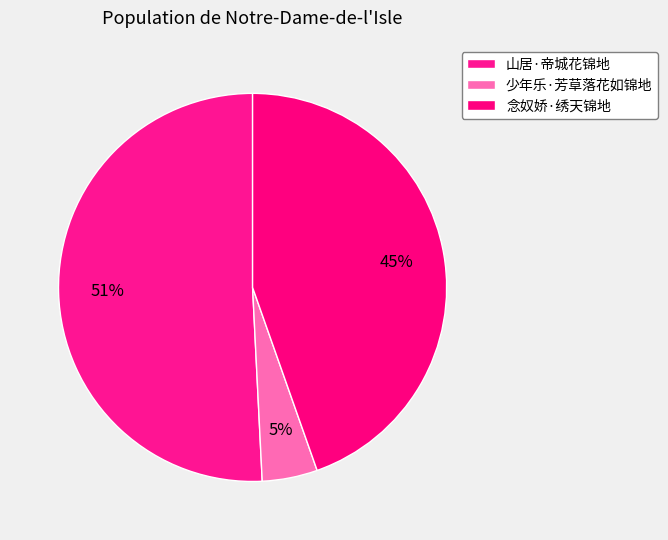

What is the smallest slice in the pie chart?

少年乐·芳草落花如锦地